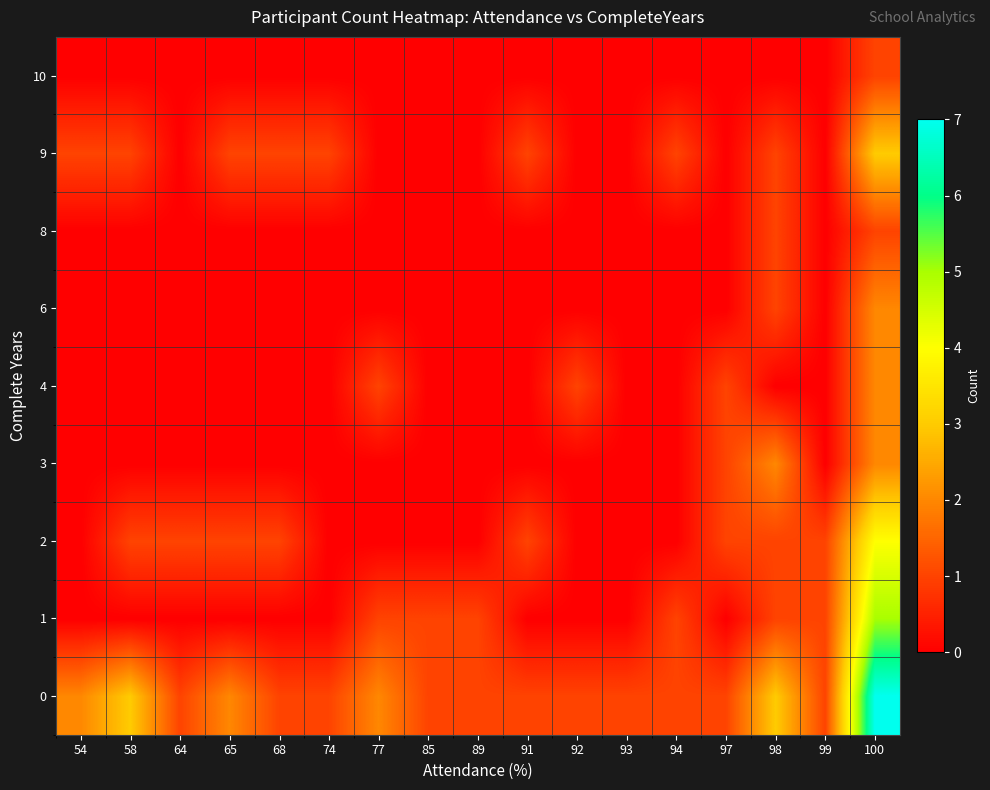

Which has a higher value, 58 or 97?

58